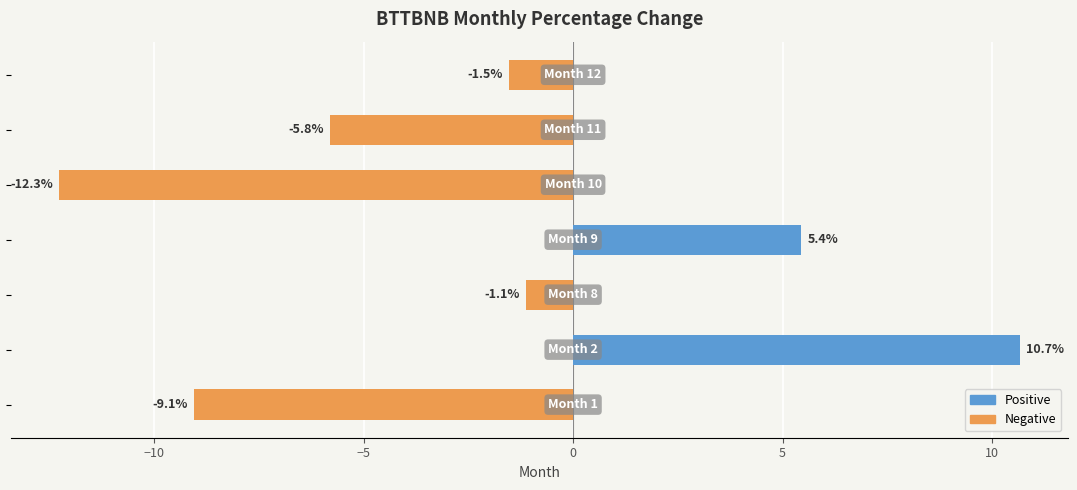

True or false: Positive has a value of 5.4 at −5.

False